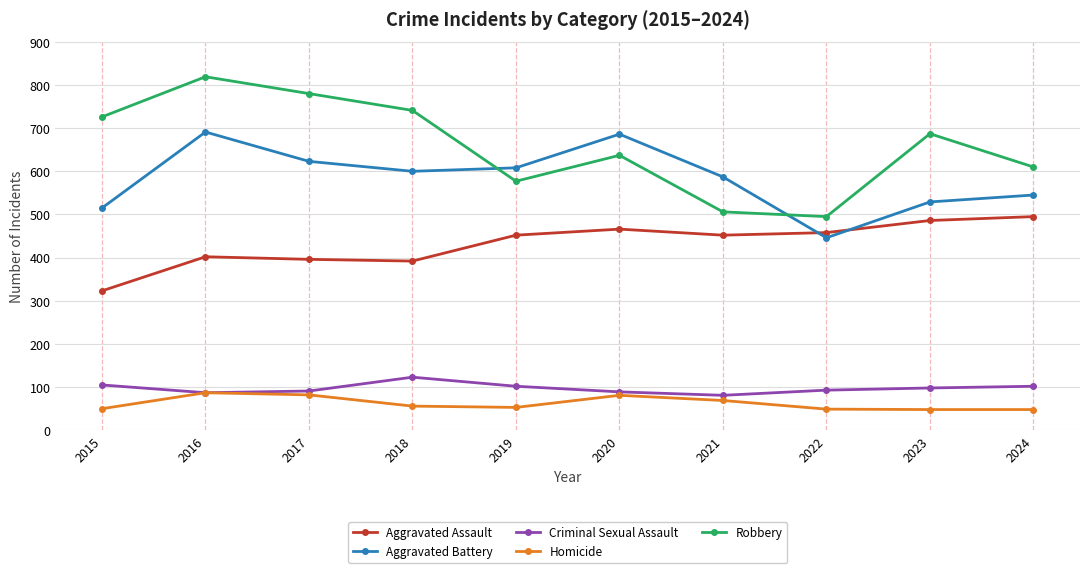

What is the spread (max minus min) of values at 2024?

562